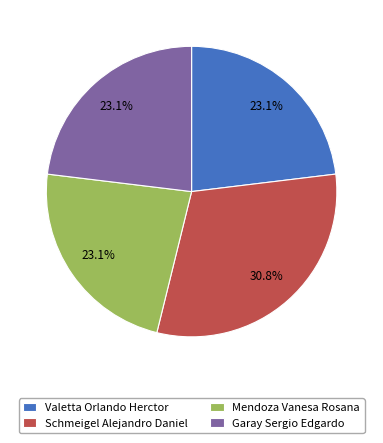

True or false: Mendoza Vanesa Rosana accounts for 23% of the total.

True